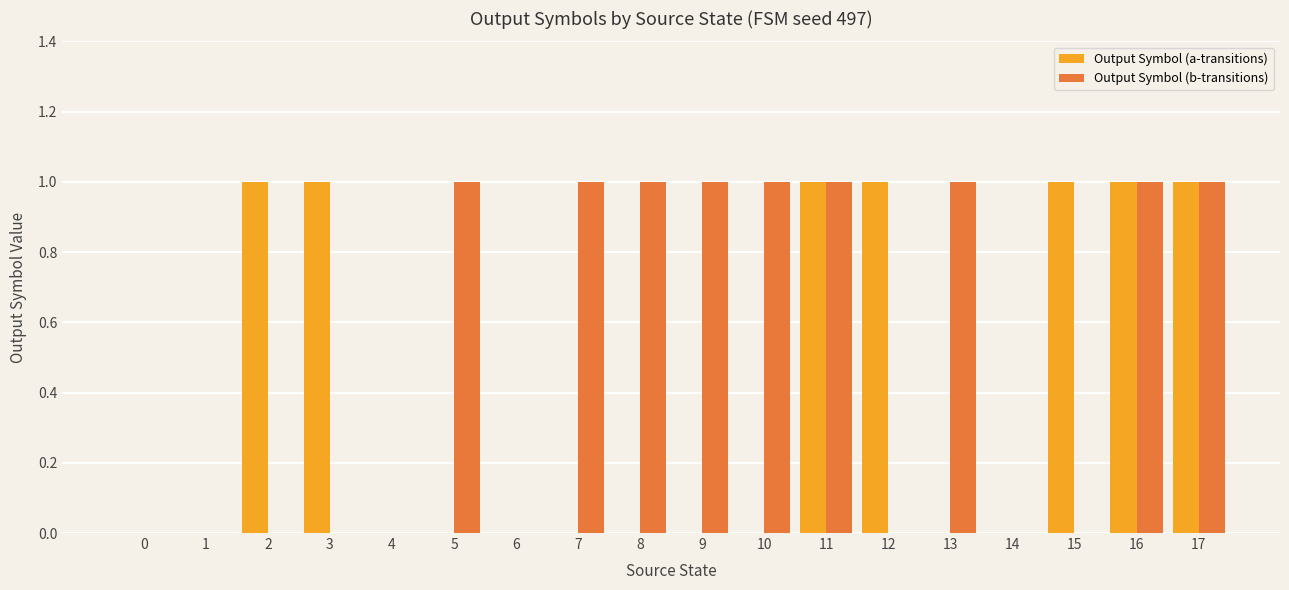

The Output Symbol (a-transitions) series shows 1 at 7. True or false?

False